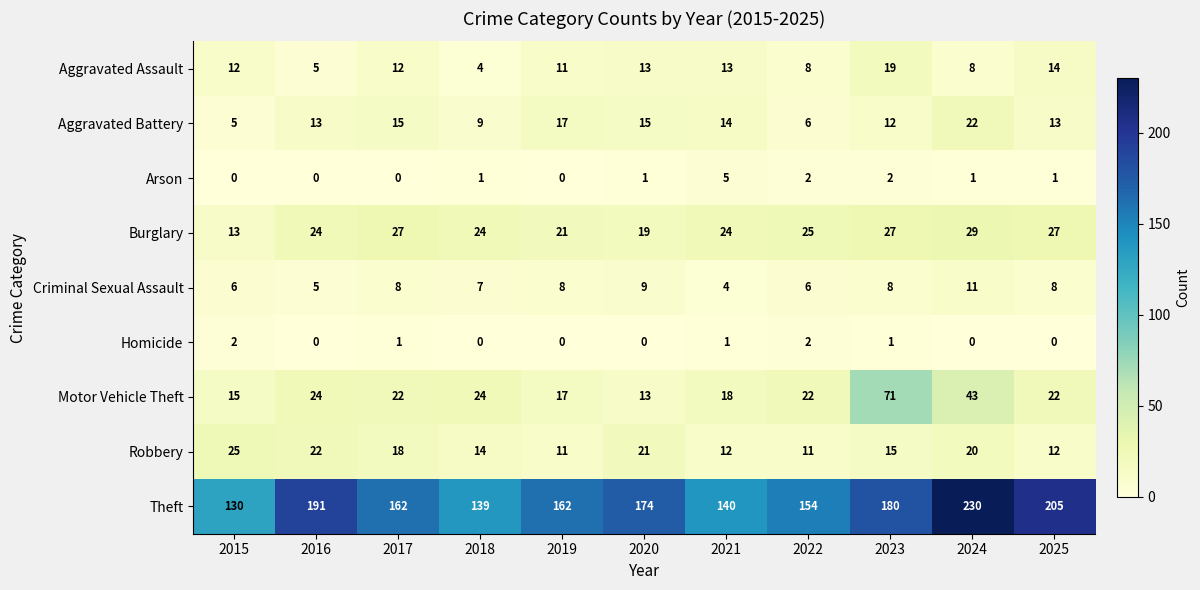

Is it true that Criminal Sexual Assault equals 11 at 2017?

False